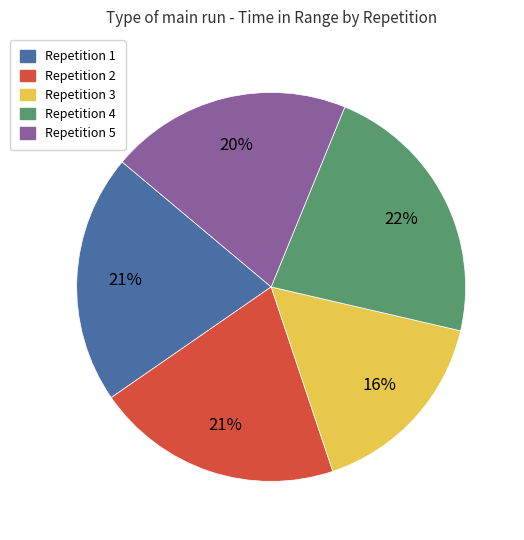

Which has a higher value, Repetition 5 or Repetition 1?

Repetition 1